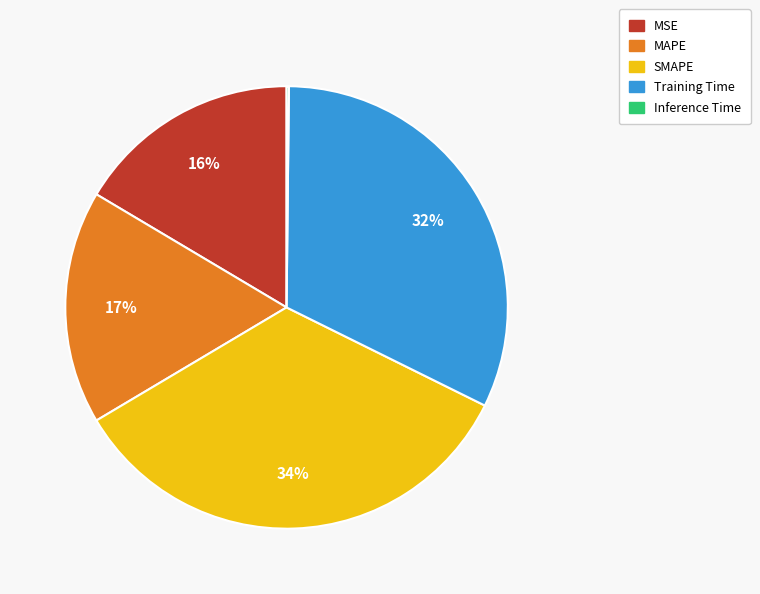

True or false: Training Time accounts for 32% of the total.

True